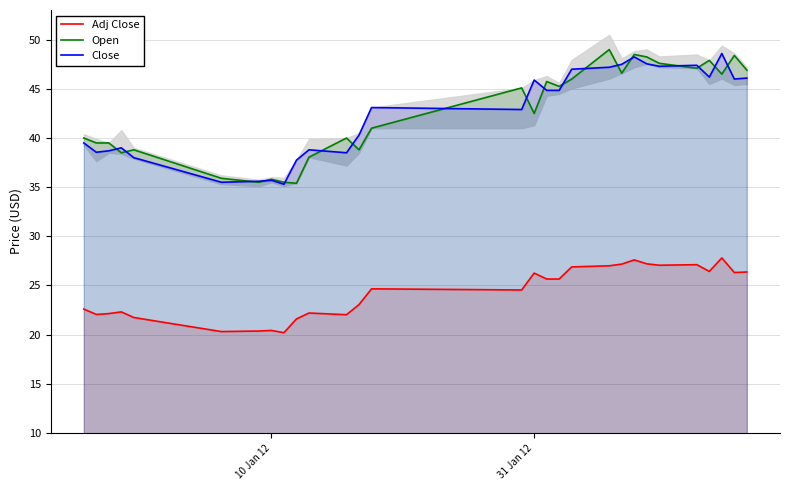

How many values in the Adj Close series are below 24?

13